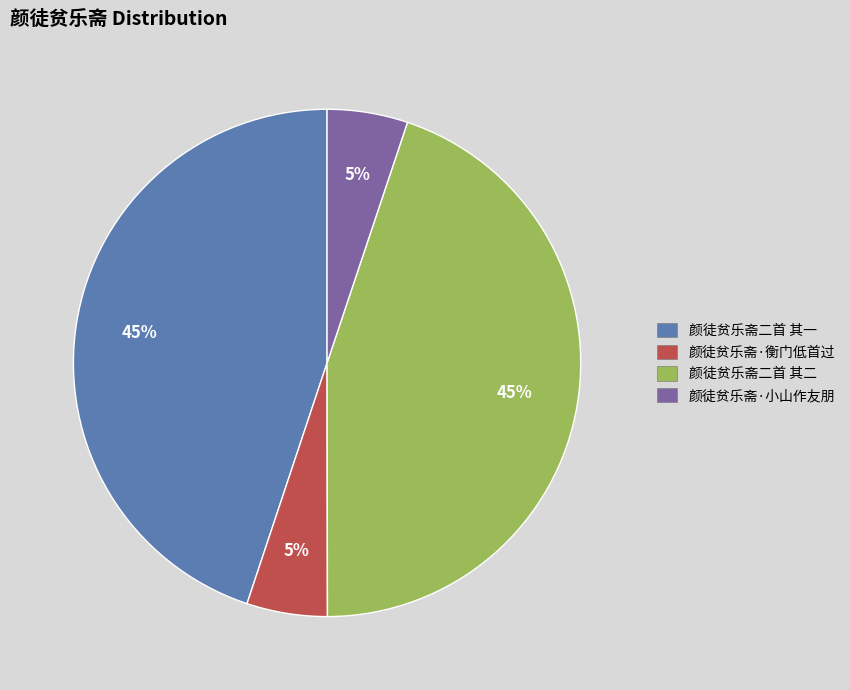

To the nearest percent, what is the difference between the 颜徒贫乐斋二首 其二 and 颜徒贫乐斋·小山作友朋 slice percentages?

40%